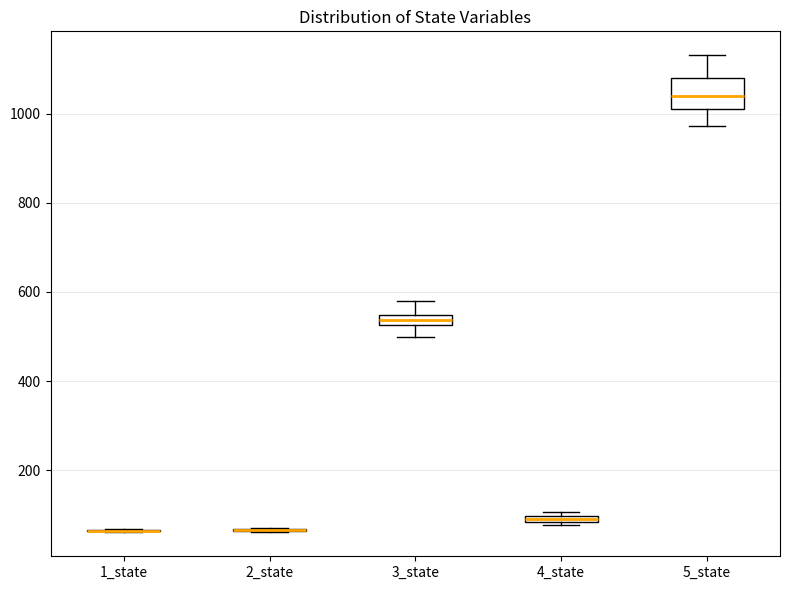

Where is the lower edge of the box for 4_state on the y-axis? The values are not printed on the chart, so give them approximately, as read against the axis.

80